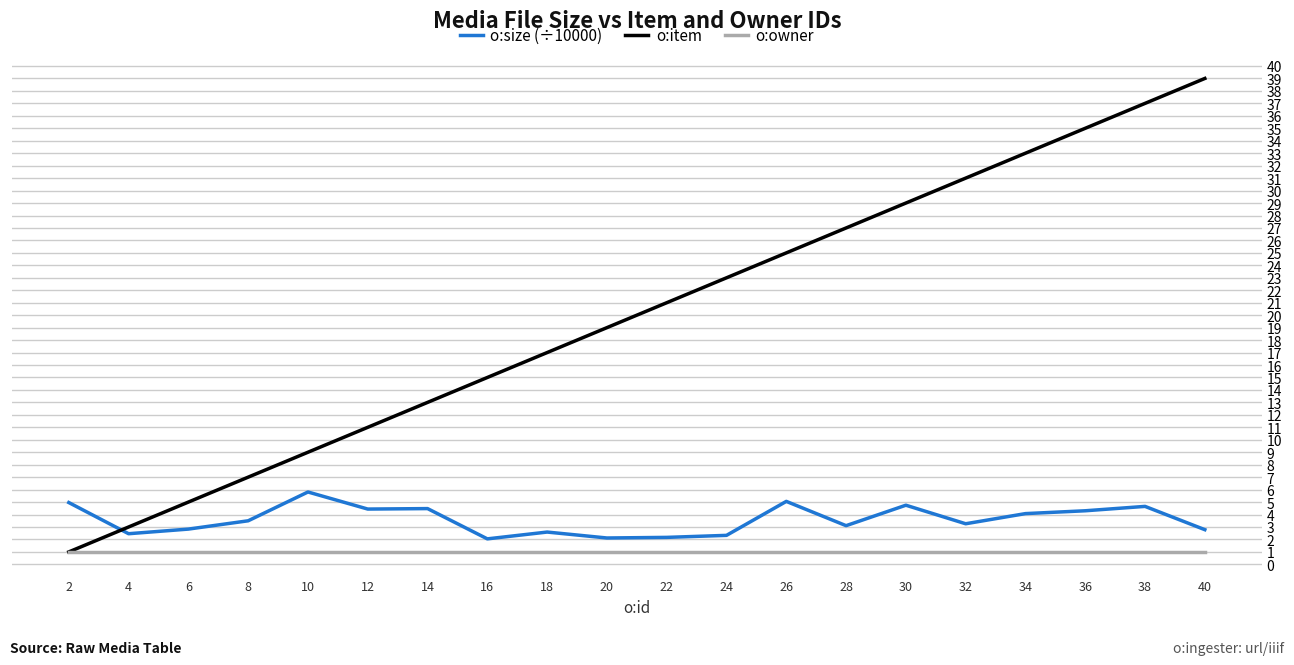

What is the greatest value displayed?

39.0